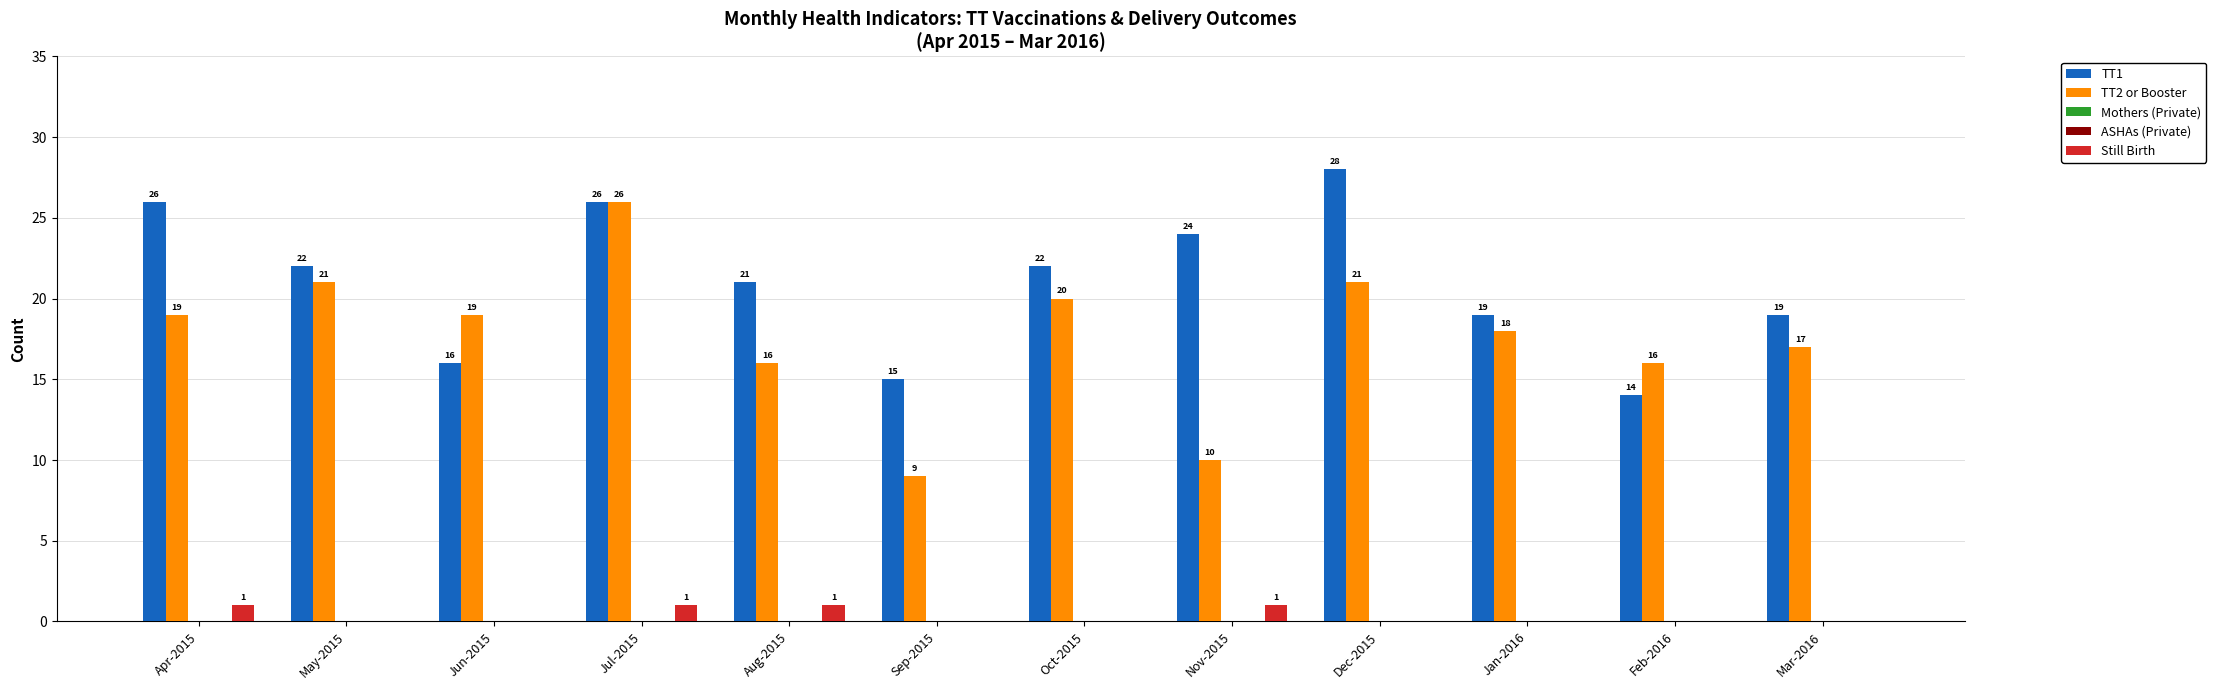

What is the label of the 9th bar from the left?

Dec-2015